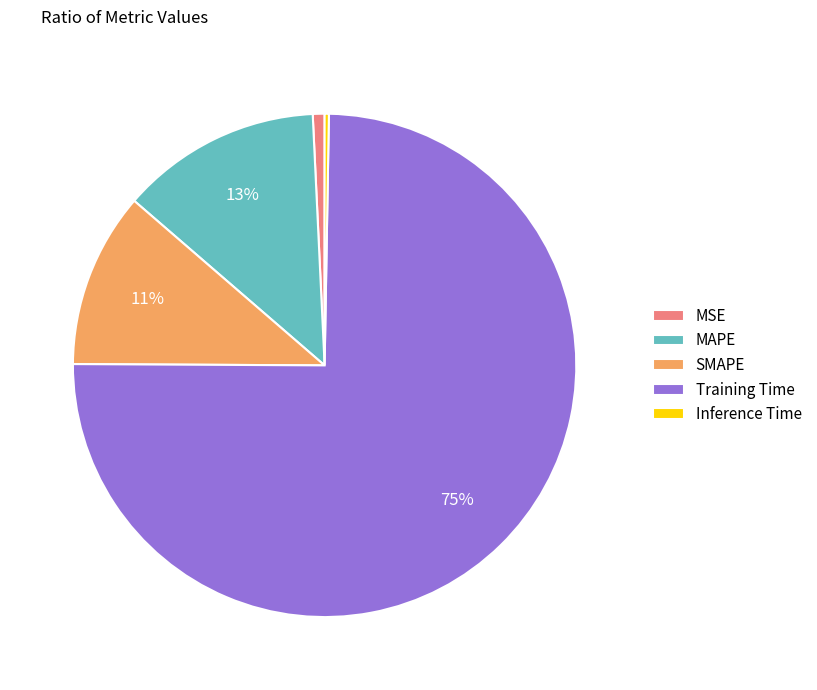

What is the largest slice in the pie chart?

Training Time